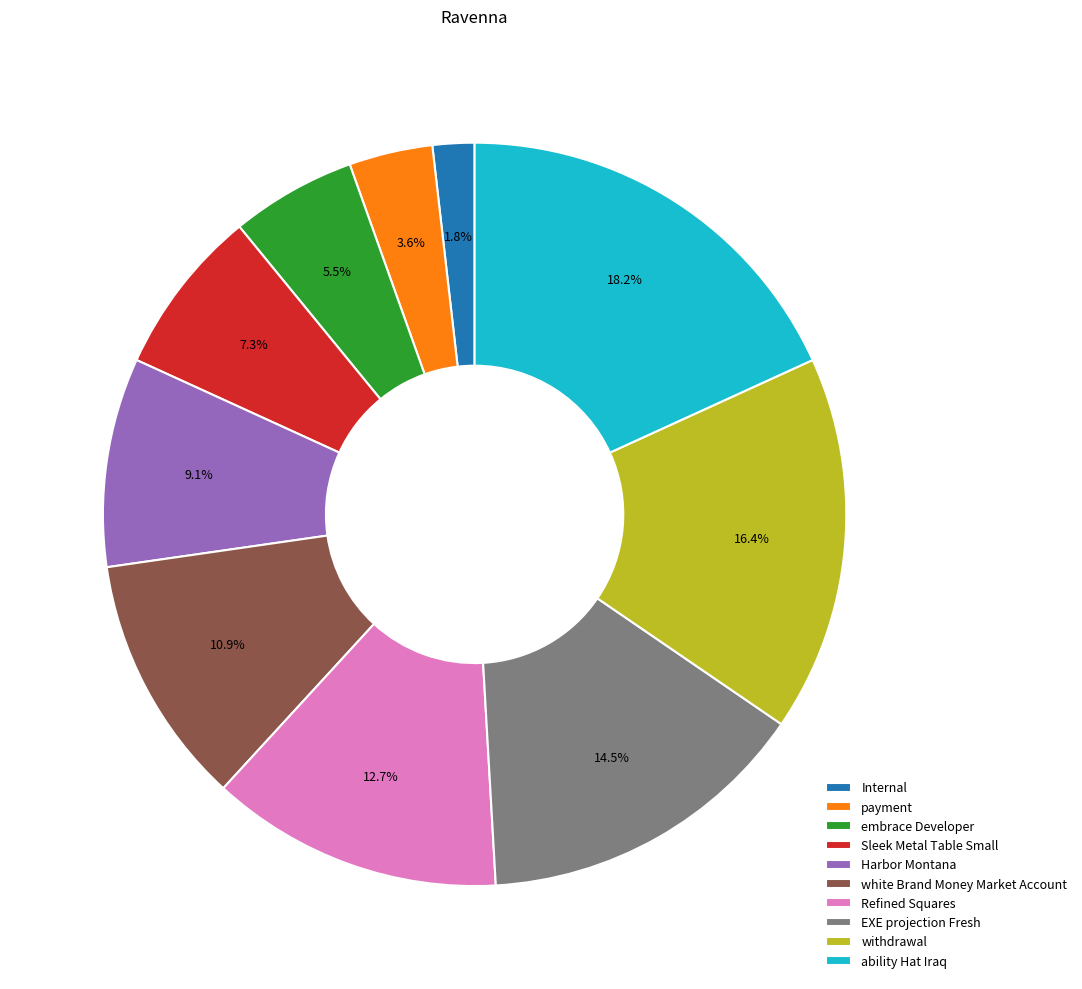

Is ability Hat Iraq the majority of the pie?

No